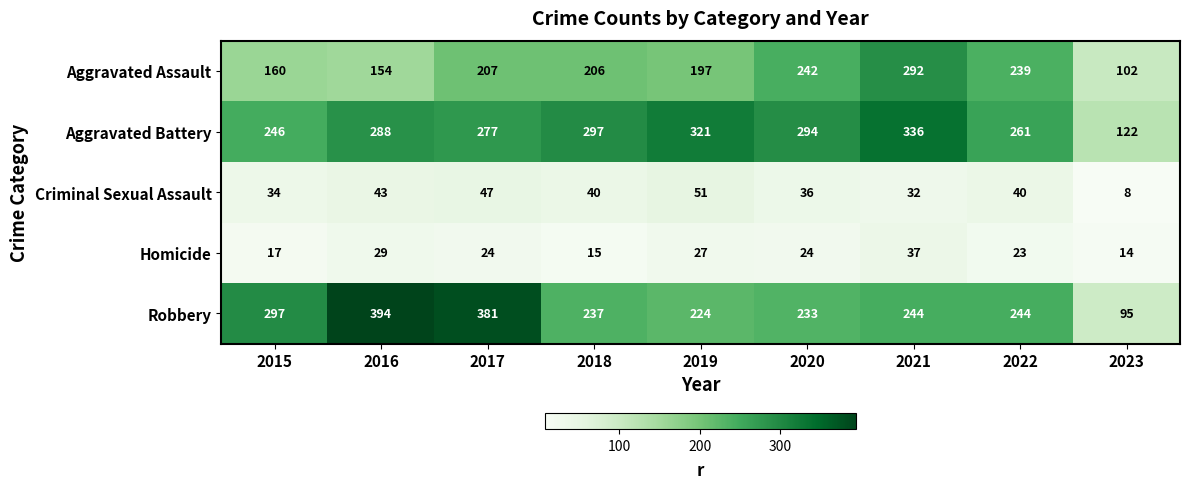

What is the maximum value shown in the chart?

394